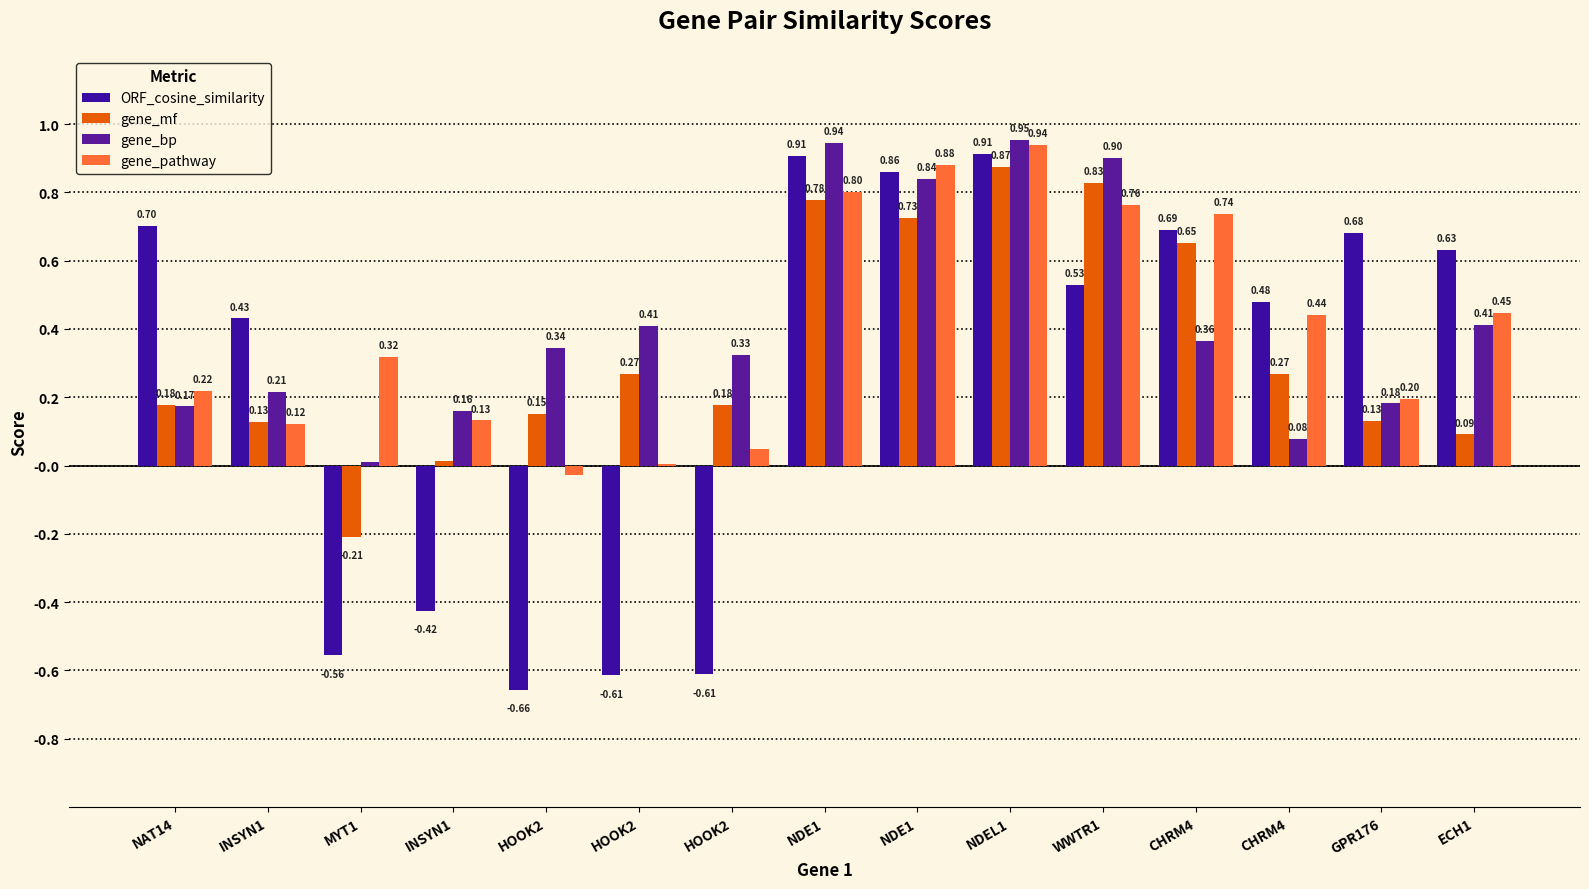

Are the bars horizontal?

No